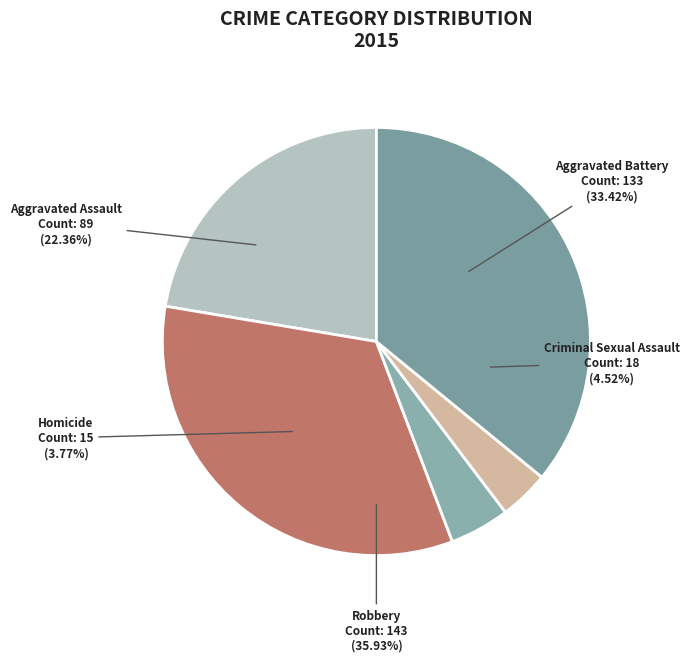

What is the change in value from Aggravated Assault to Criminal Sexual Assault?

-71